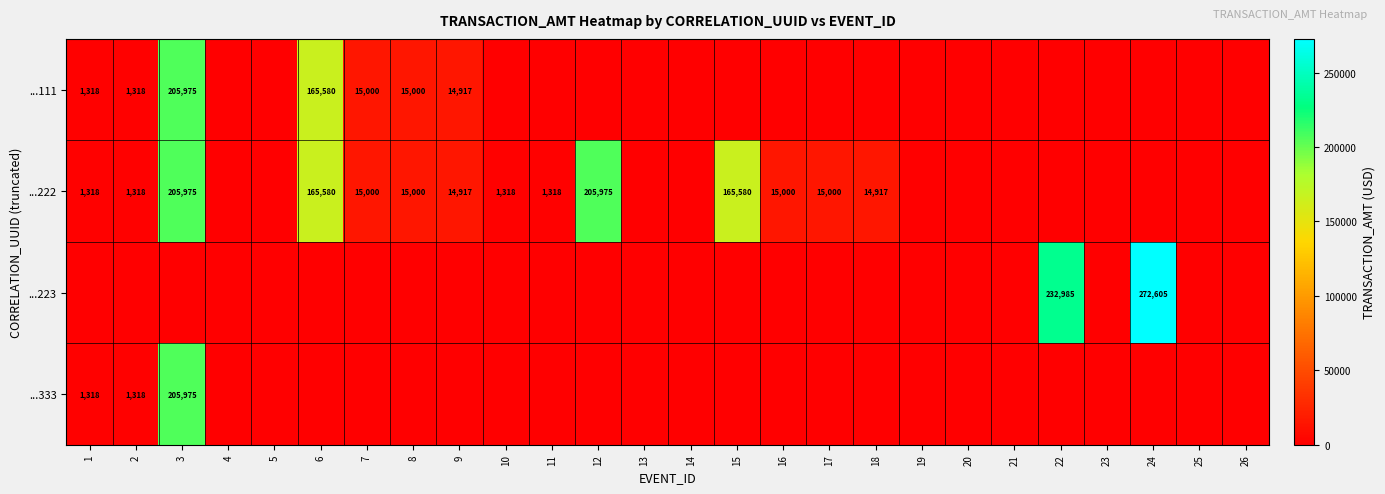

Is it true that ...111 equals 7716 at 7?

False